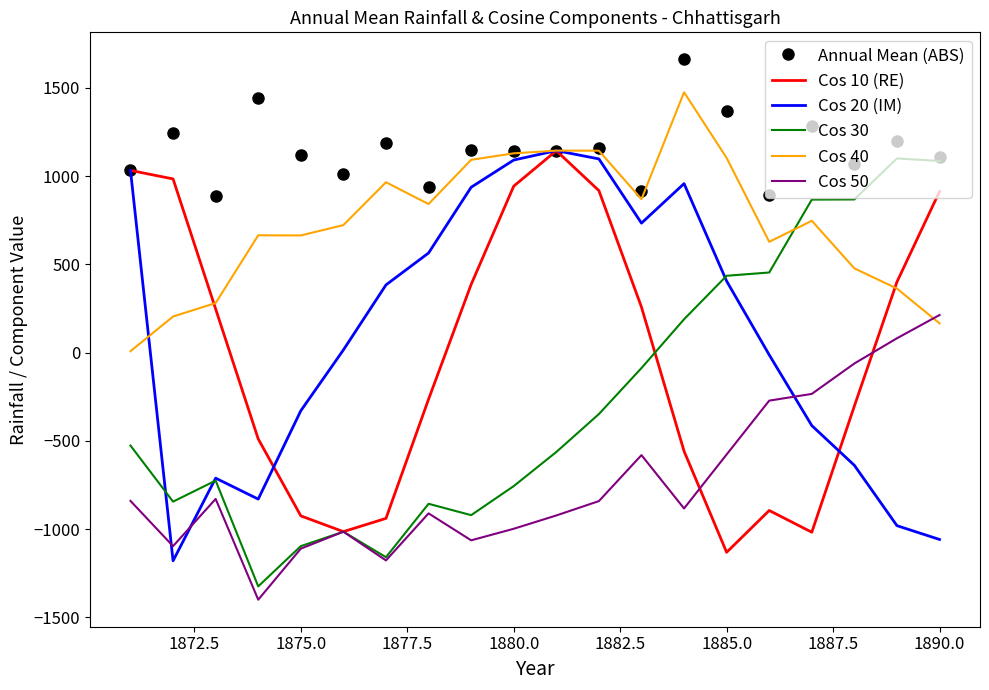

Which series has the largest total across all categories?

Annual Mean (ABS)